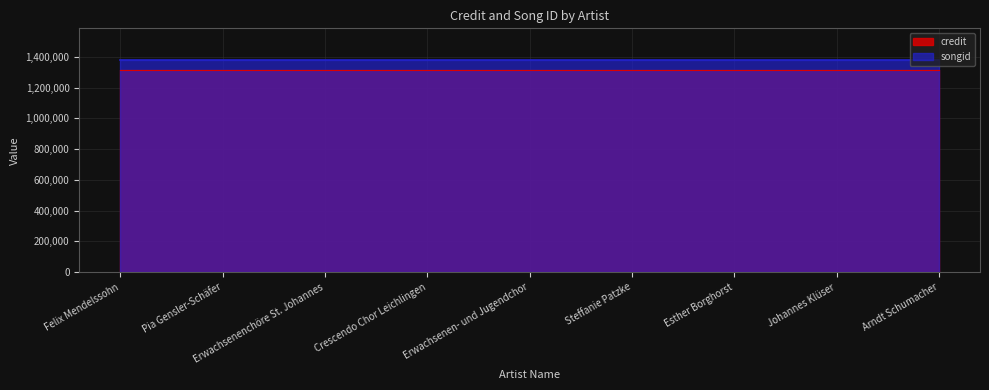

What is the smallest value displayed?

1316210